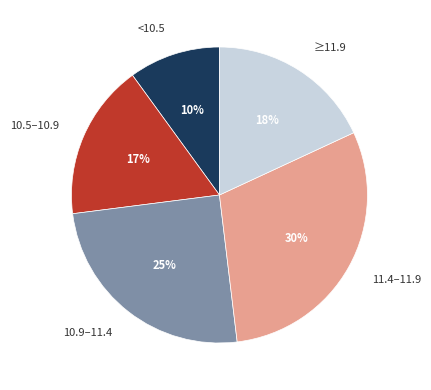

Does any single category account for the majority?

No